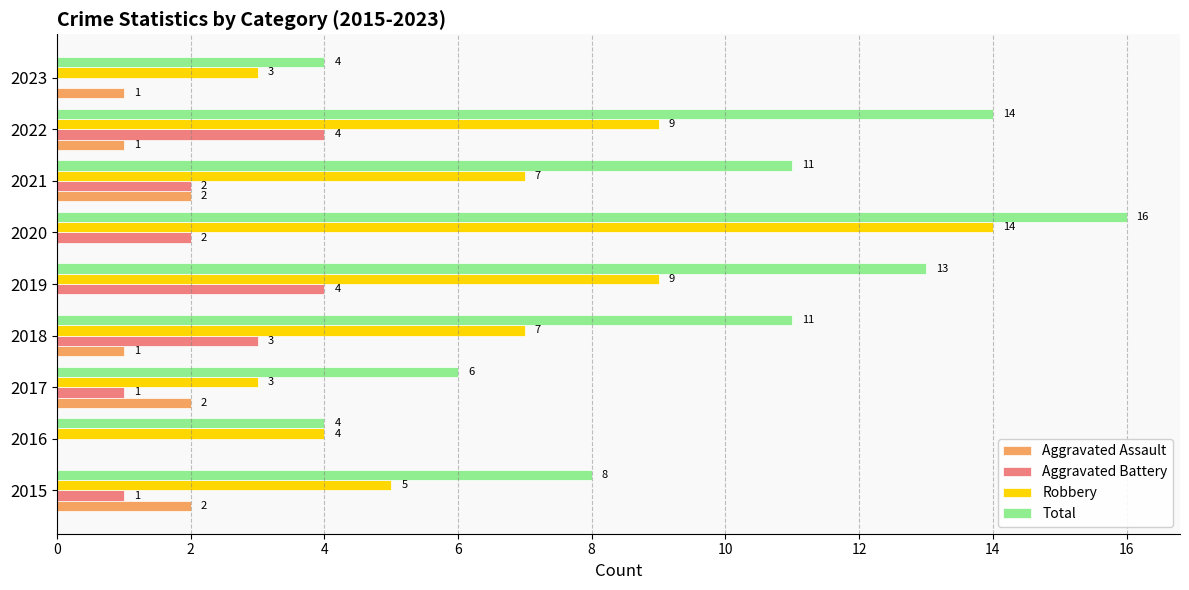

The value of Robbery at 2022 is 9. True or false?

True